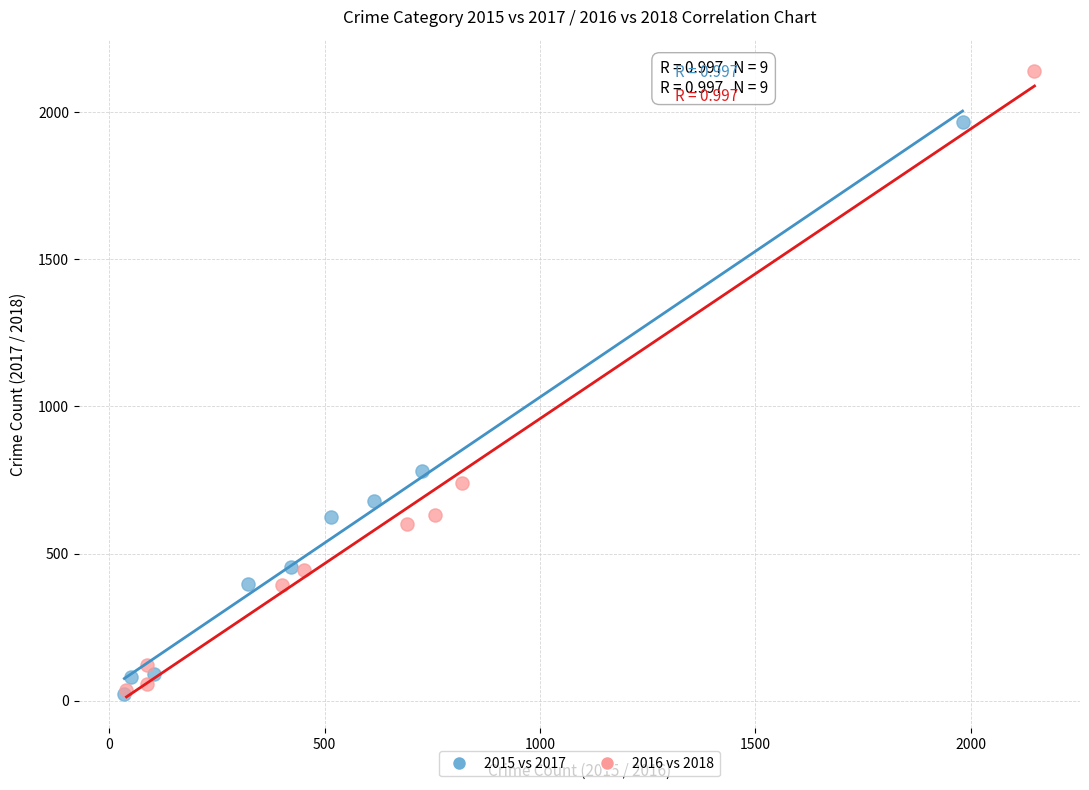

Which series has the widest spread of Y values?

2016 vs 2018